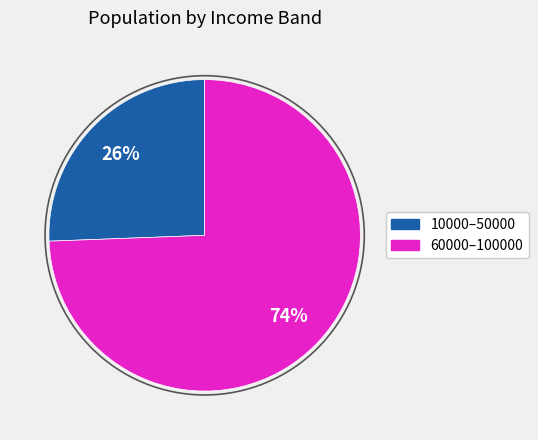

Is there a majority slice in this chart?

Yes